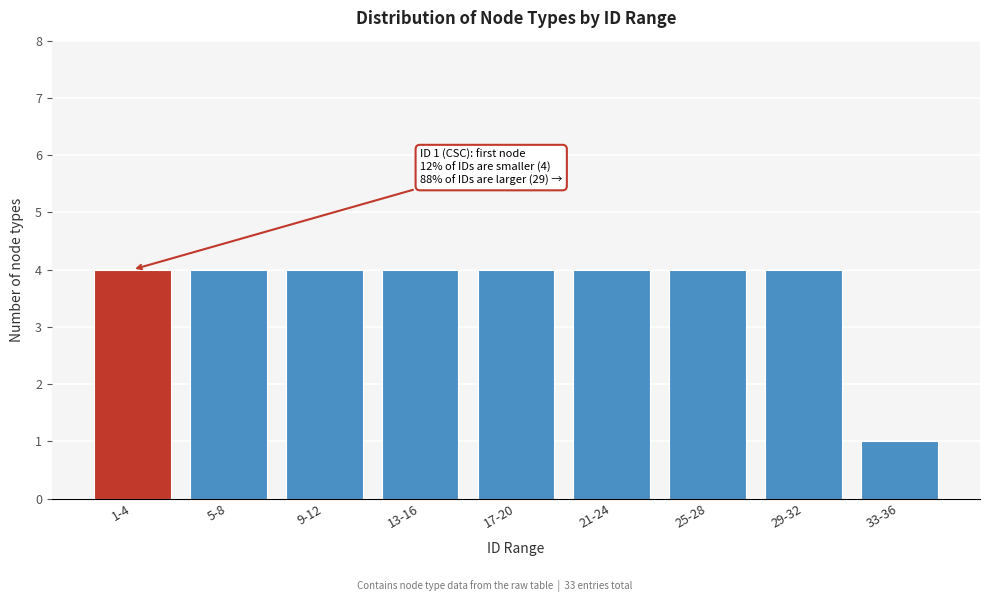

Reading left to right, extract all data points from this chart.

4	4	4	4	4	4	4	4	1